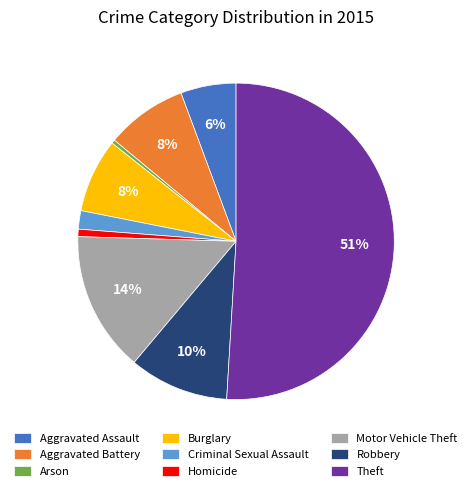

Is it true that Aggravated Assault is 6% of the pie?

True